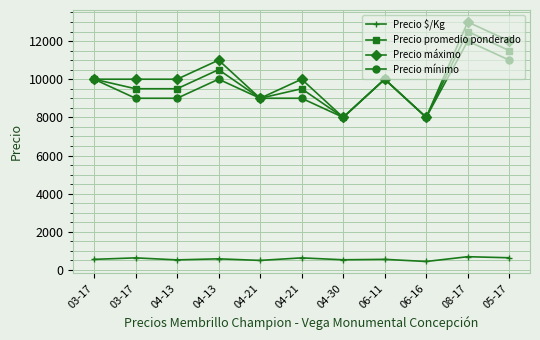

What is the difference between the maximum and second lowest values in the Precio mínimo series?

4000